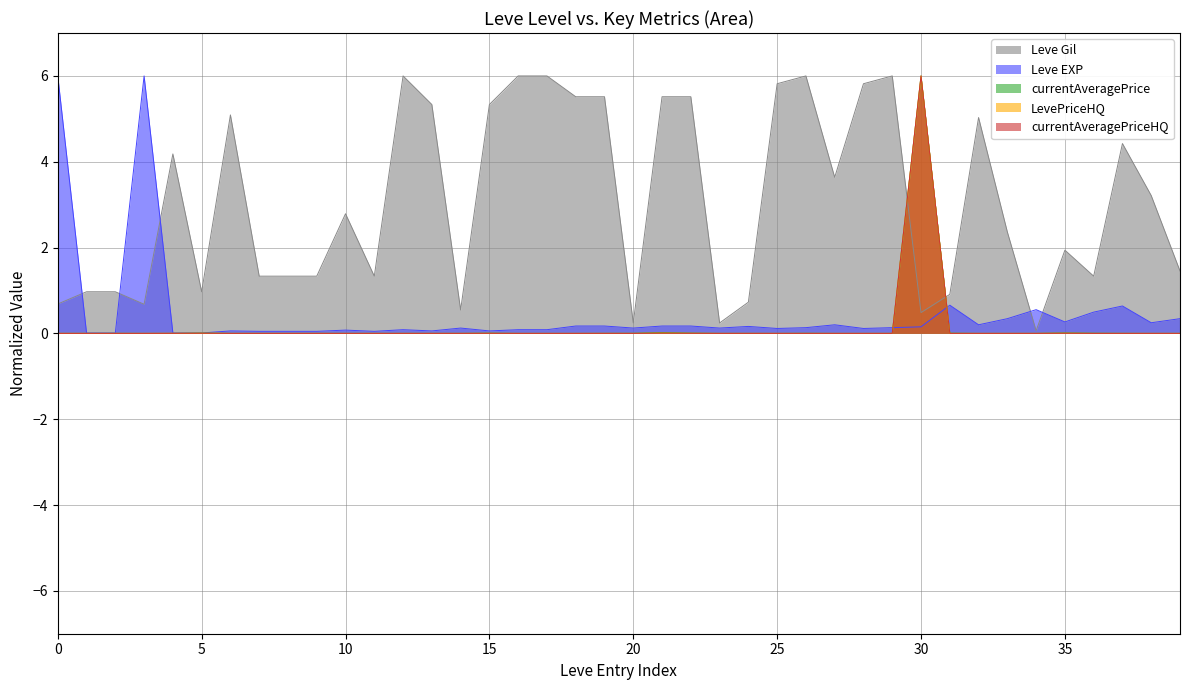

At which category is the sum across all series the highest?

30